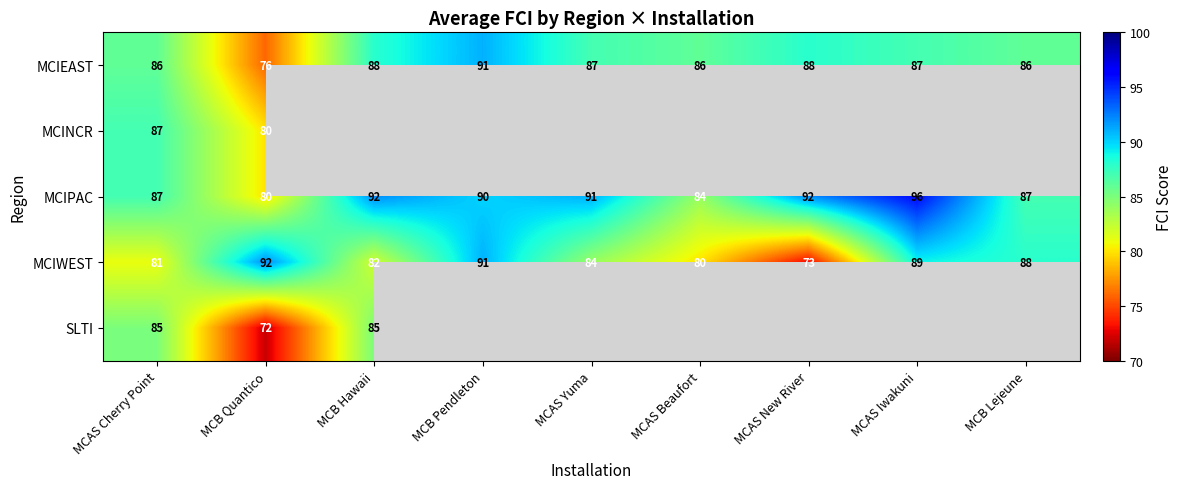

The value of MCIWEST at MCB Lejeune is 126. True or false?

False